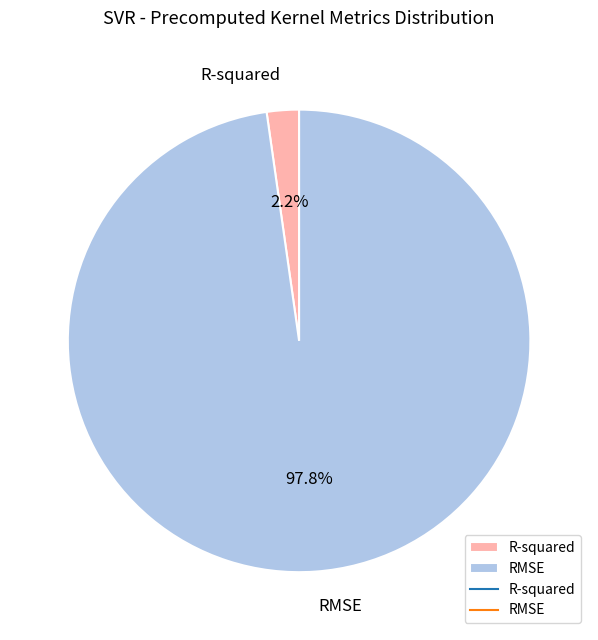

Is it true that R-squared is 2% of the pie?

True